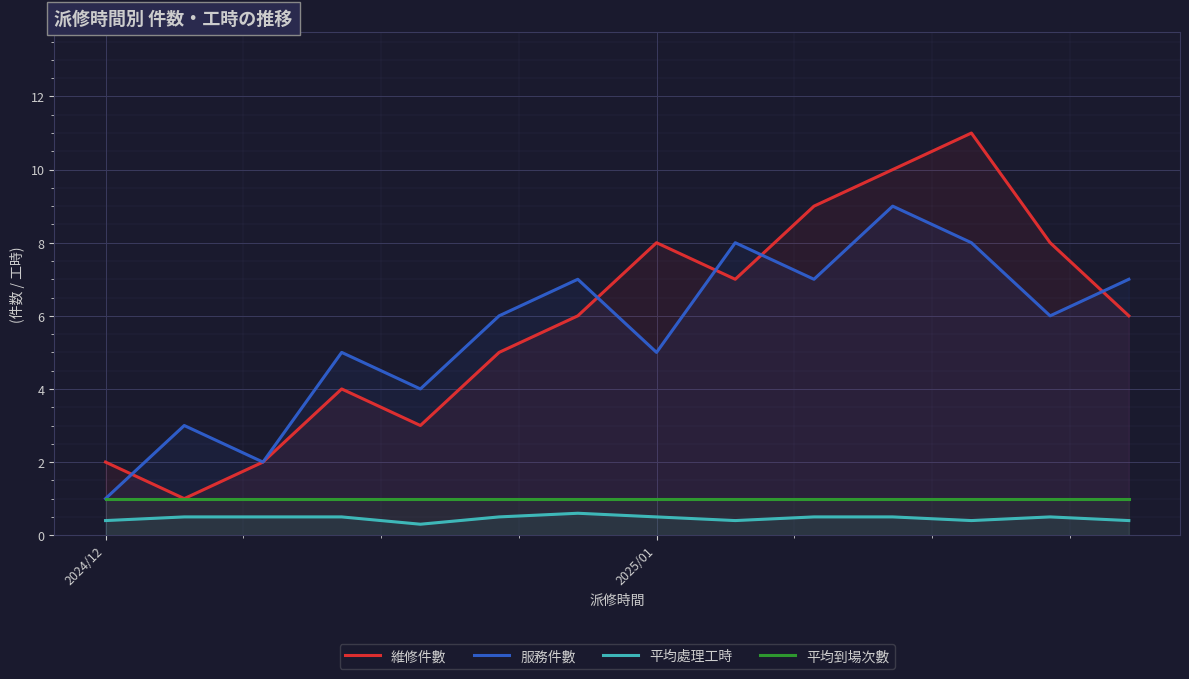

At how many categories does at least one series exceed 4?

10